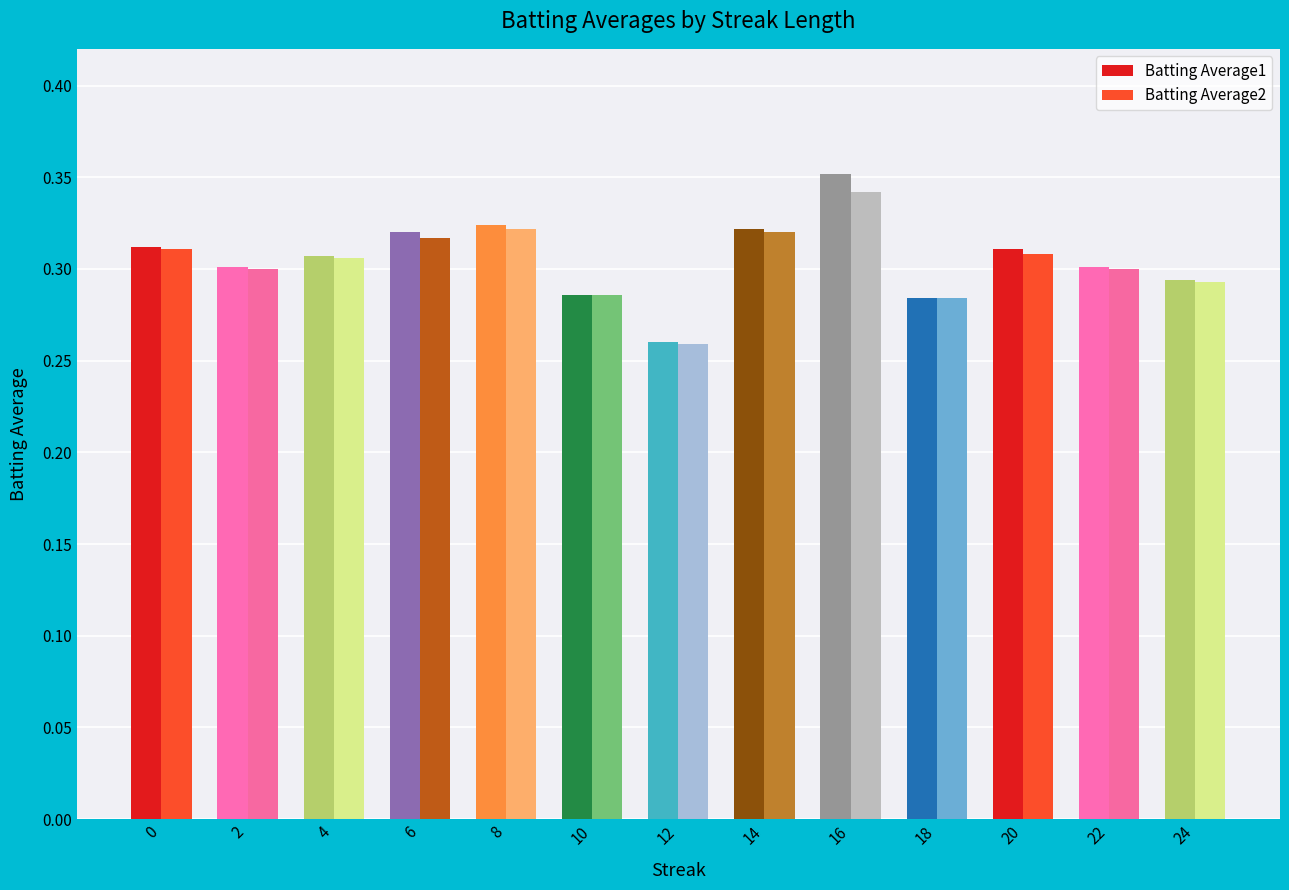

True or false: Batting Average2 has a value of 0.3 at 8.

True